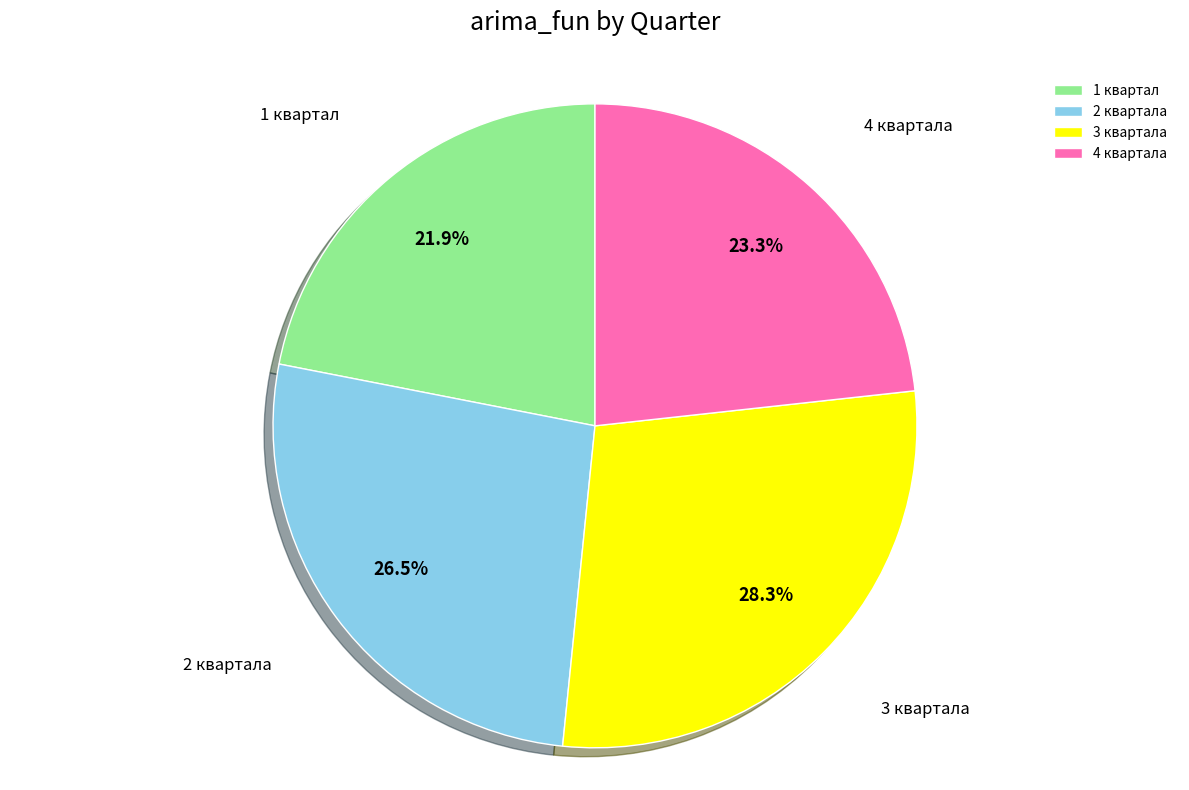

What percentage is NOT represented by 2 квартала?

73.5%